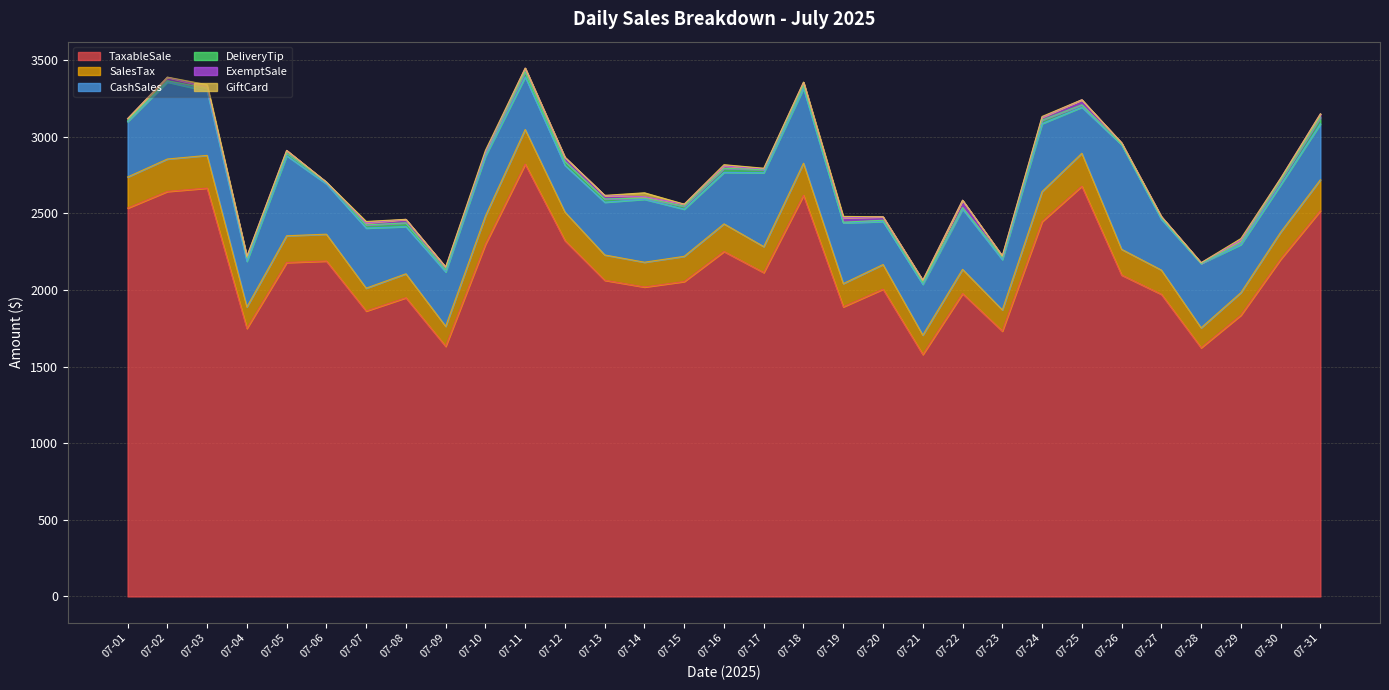

At 07-04, list the series in order from smallest to largest.

GiftCard, ExemptSale, DeliveryTip, SalesTax, CashSales, TaxableSale